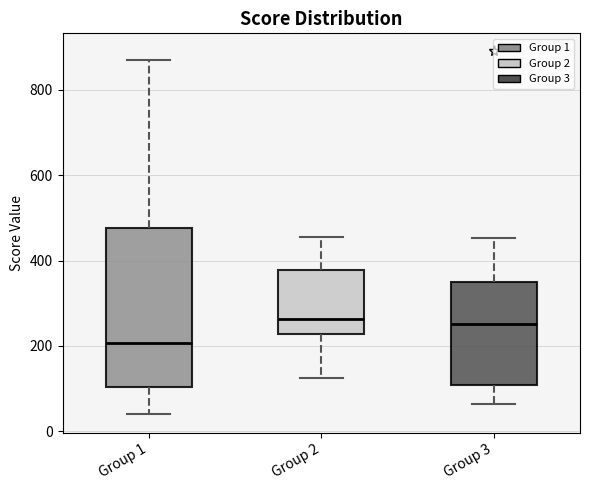

Where is the upper edge of the box for Group 1 on the y-axis? The values are not printed on the chart, so give them approximately, as read against the axis.

480